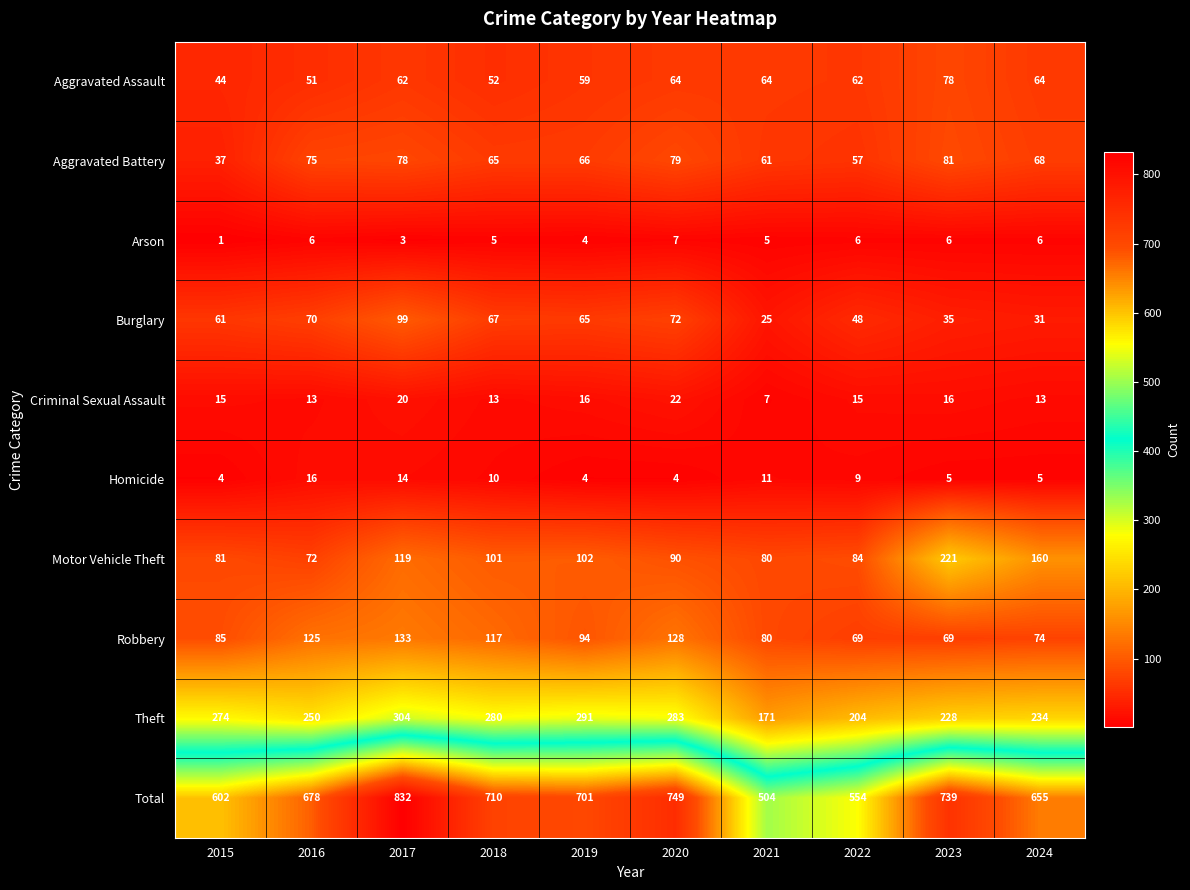

Is the value of Robbery at 2017 greater than the value of Total at 2023?

No